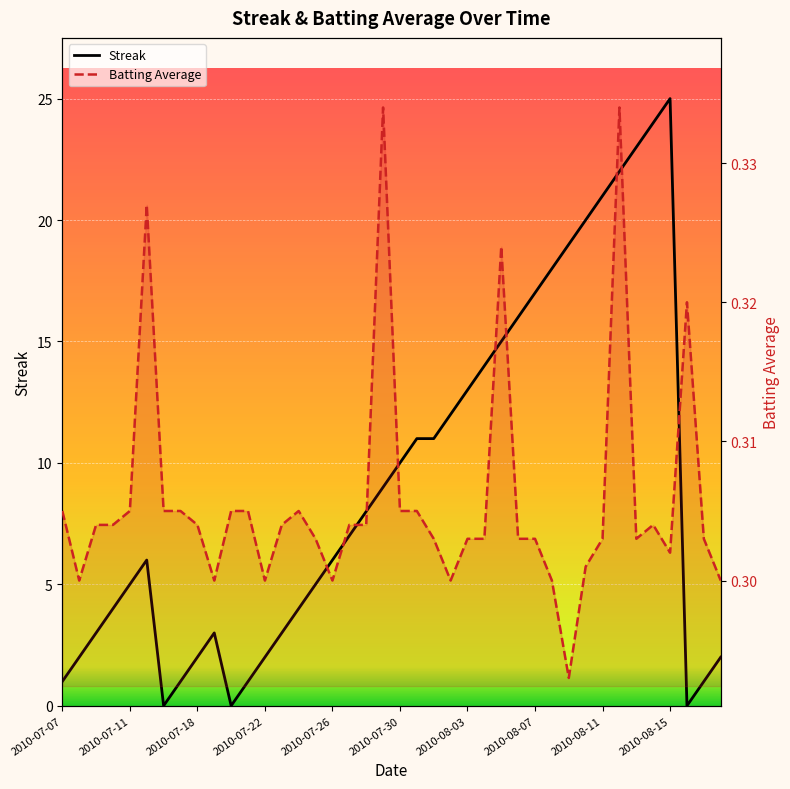

The value of Batting Average at 2010-07-18 is 0.3. True or false?

True